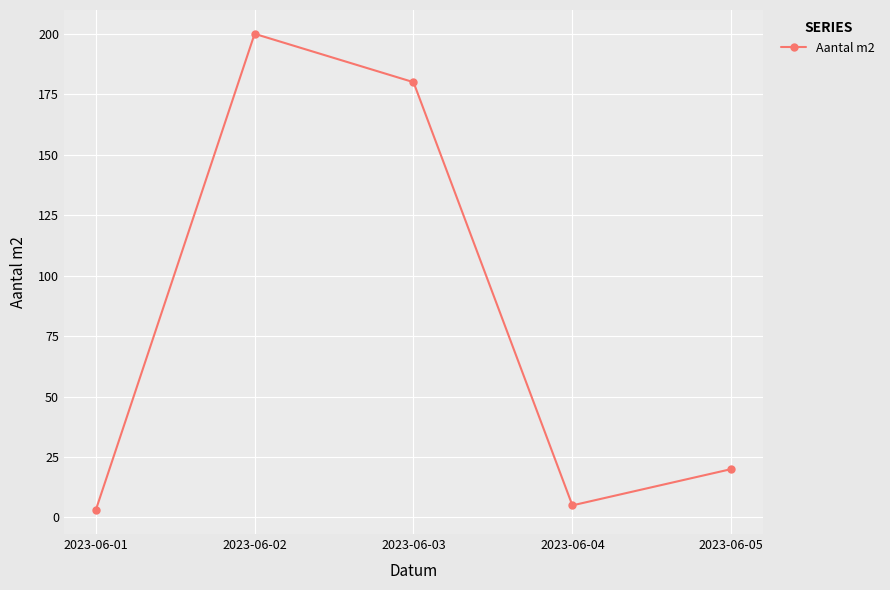

Reading left to right, what are all the values shown in this chart?

3	200	180	5	20